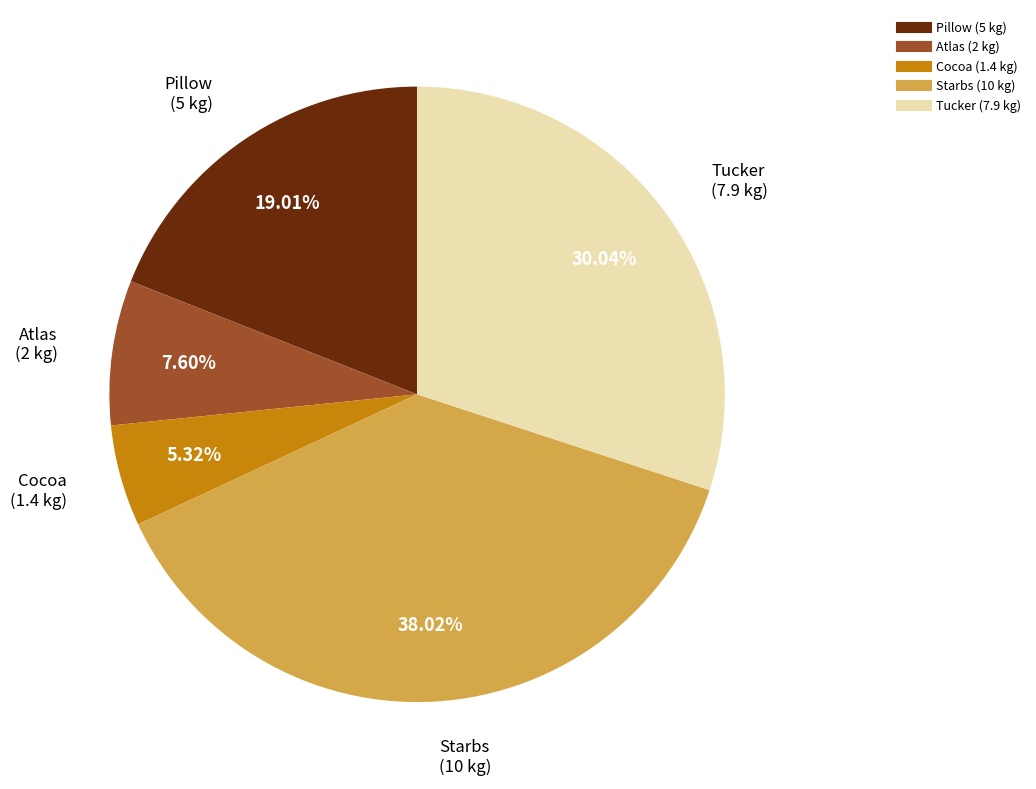

Count the number of slices in the pie.

5